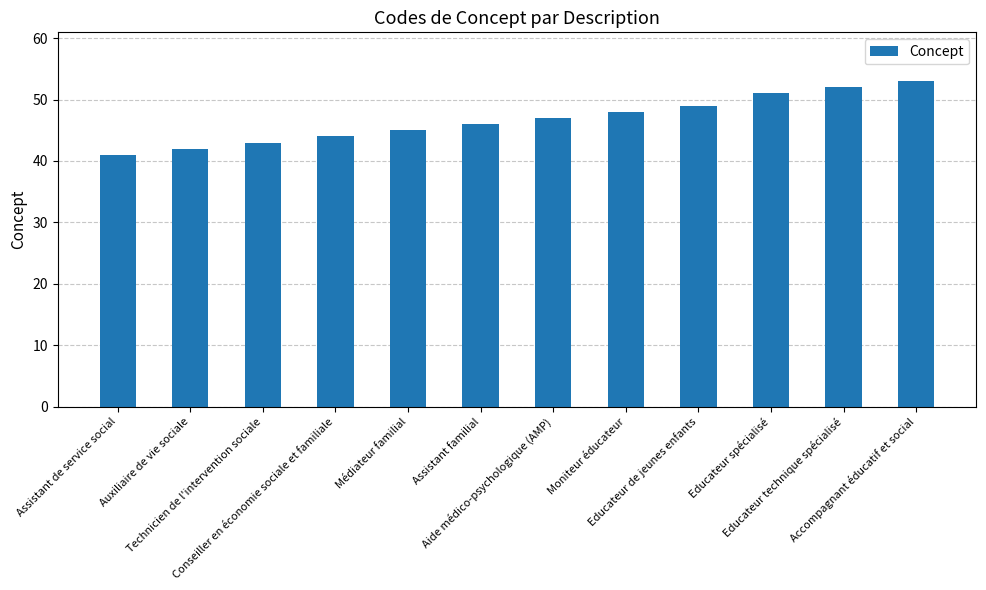

What position from the left is Assistant de service social?

1